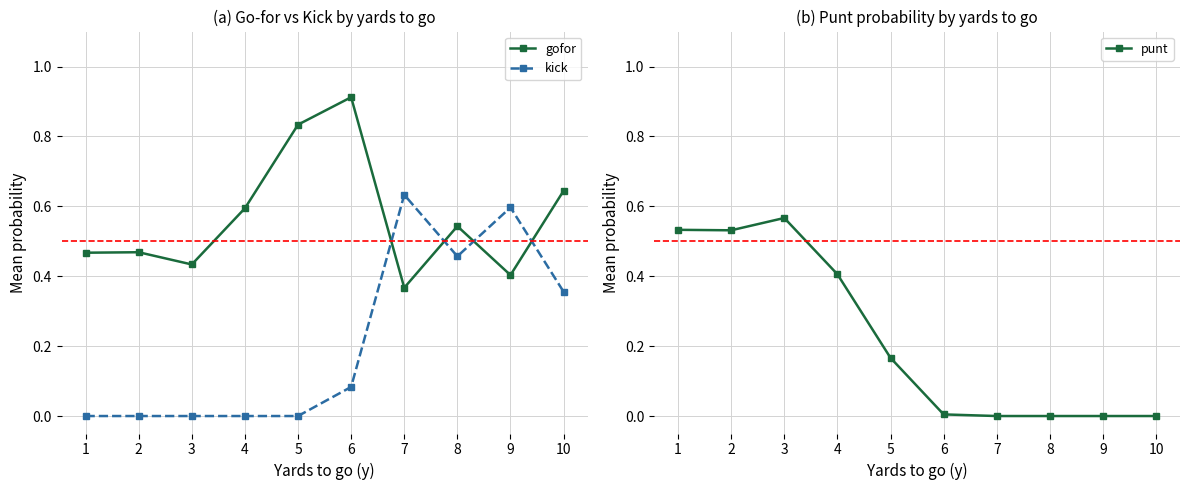

At 1, list the series in order from largest to smallest.

punt, gofor, kick